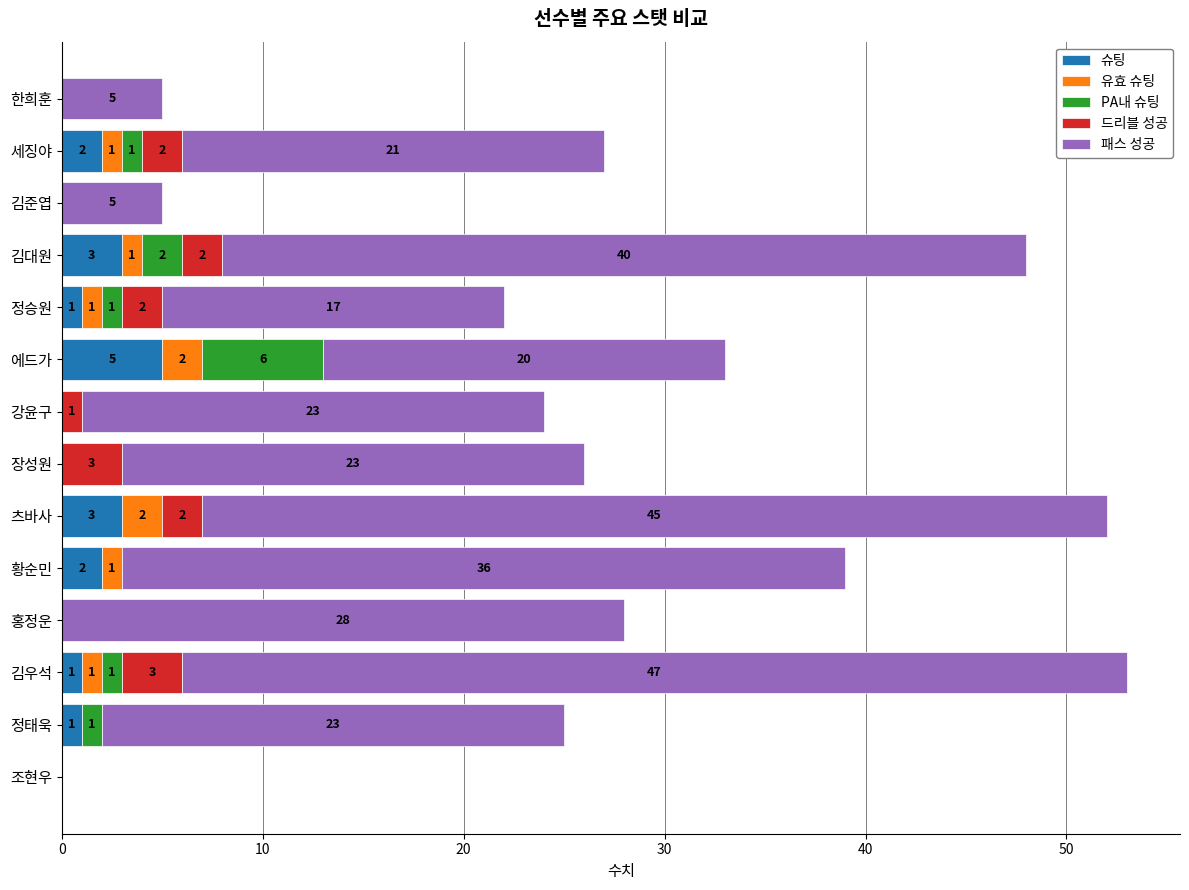

Is it true that 슈팅 equals -3 at 장성원?

False